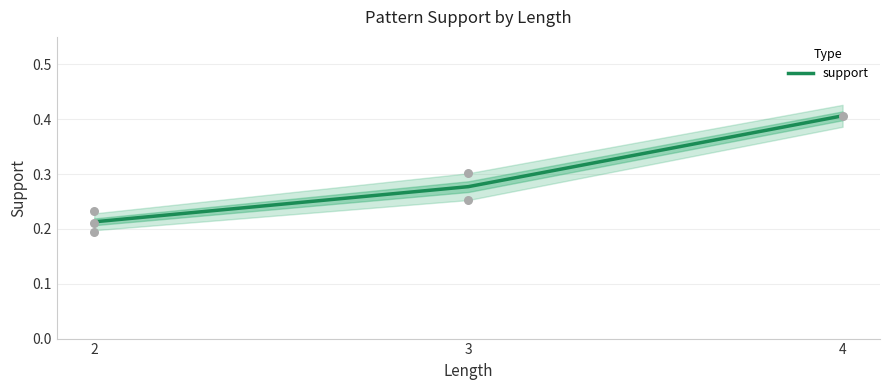

What is the change in value from 2 to 3?

+0.1